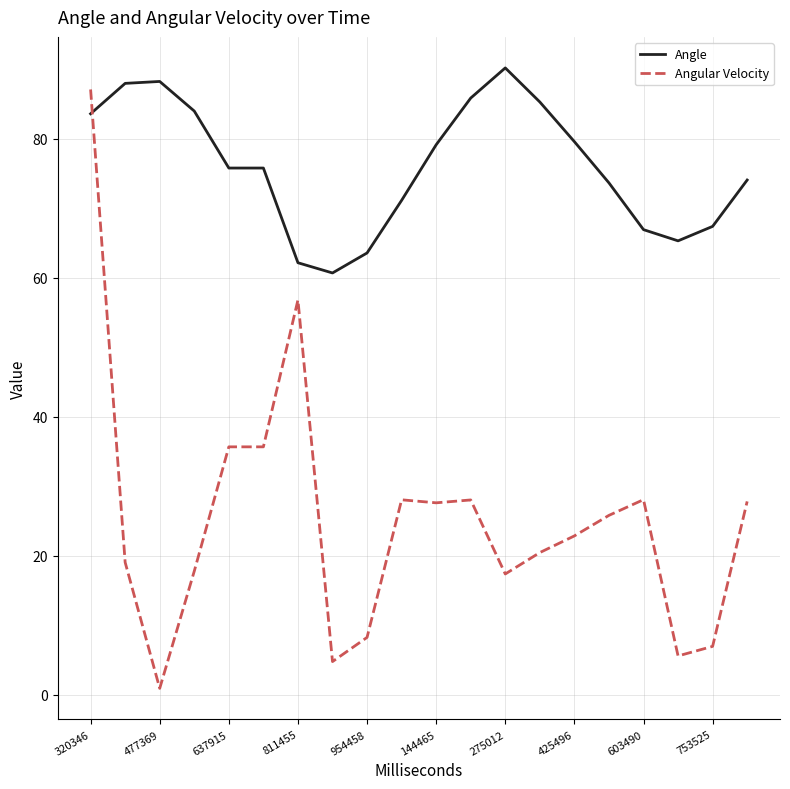

What is the minimum value for Angle?

60.7